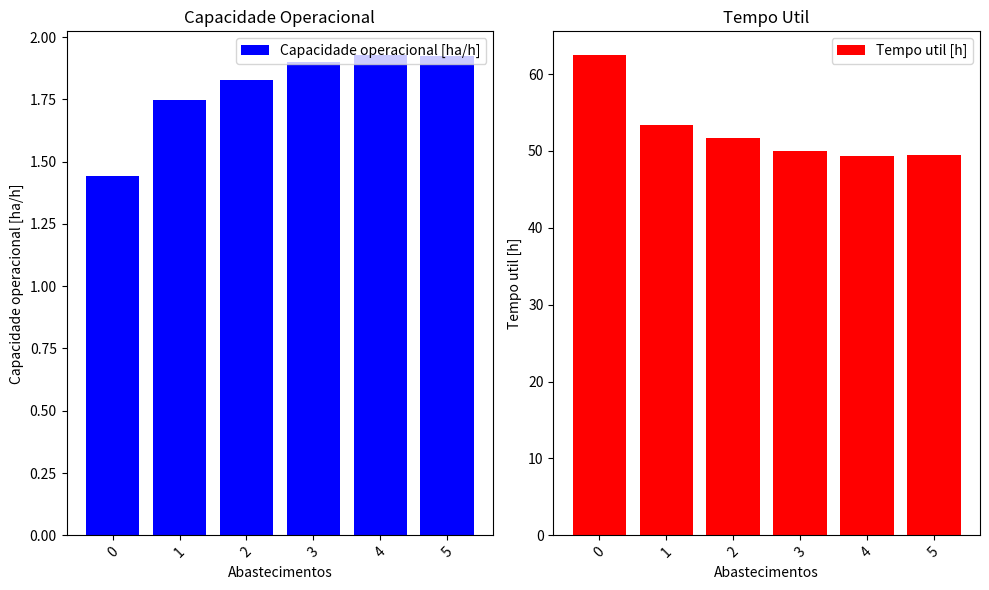

What are all the series names shown in the legend?

Capacidade operacional [ha/h], Tempo util [h]